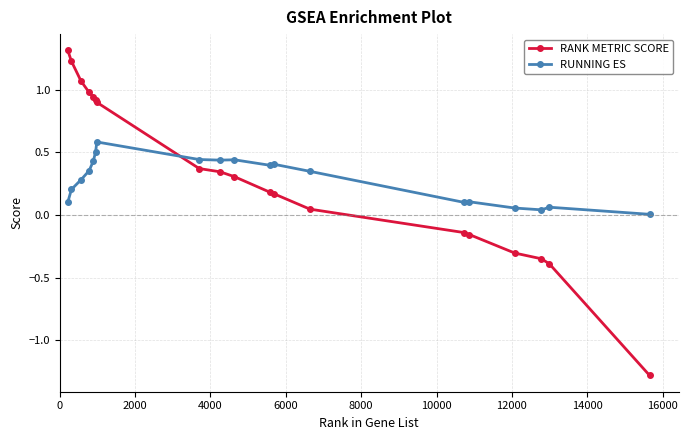

What are all the series names shown in the legend?

RANK METRIC SCORE, RUNNING ES